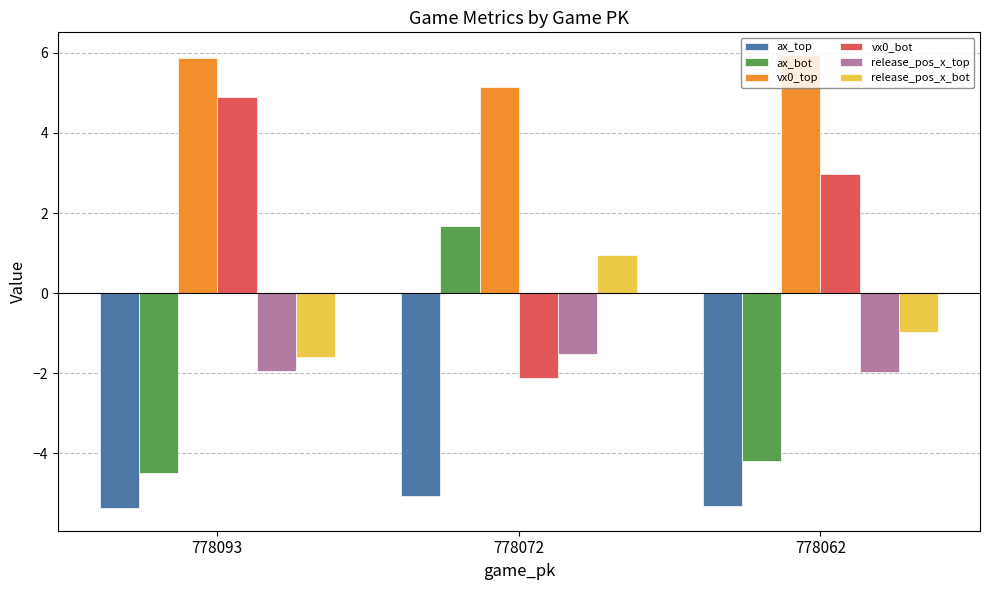

Rank the series by their maximum value, from lowest to highest.

ax_top, release_pos_x_top, release_pos_x_bot, ax_bot, vx0_bot, vx0_top